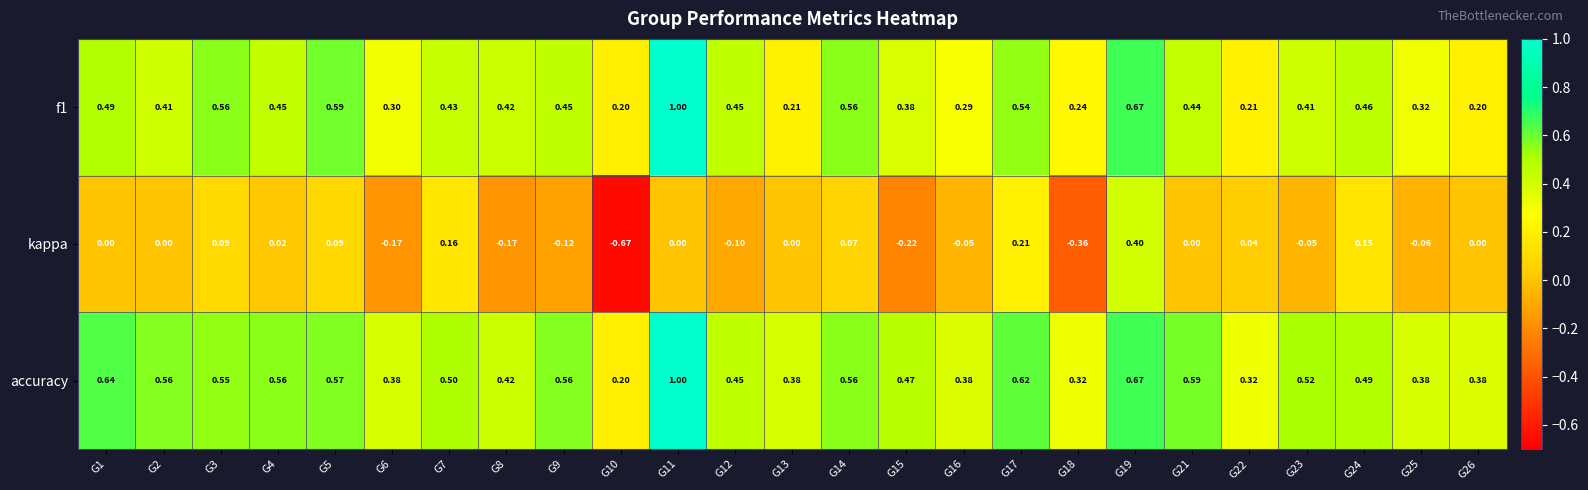

How many categories are shown in the chart?

25